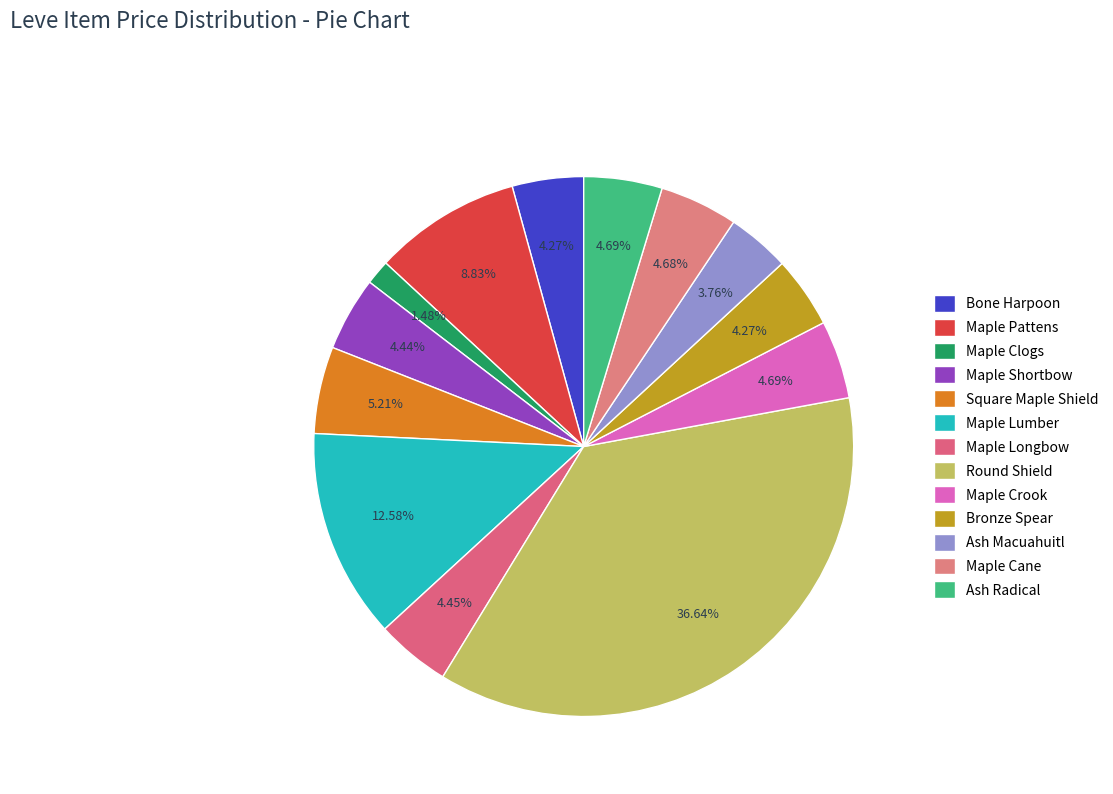

Count the number of slices in the pie.

13